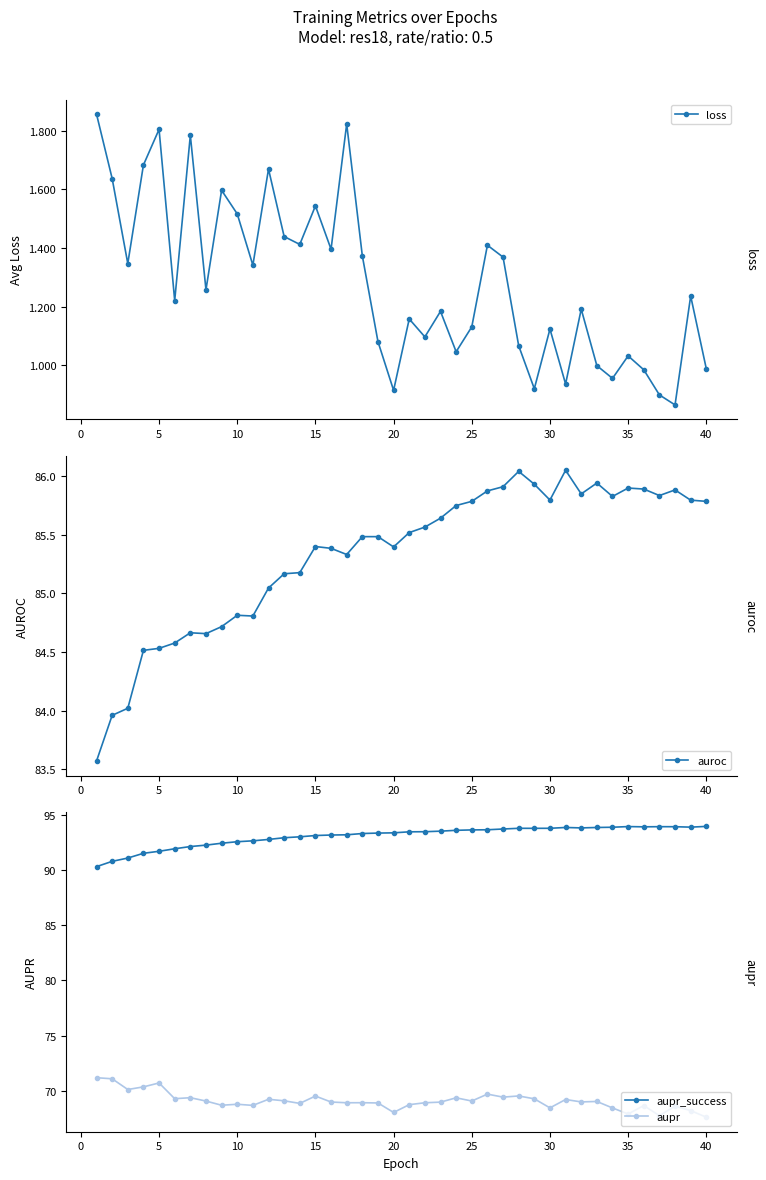

What is the greatest value displayed?

93.9